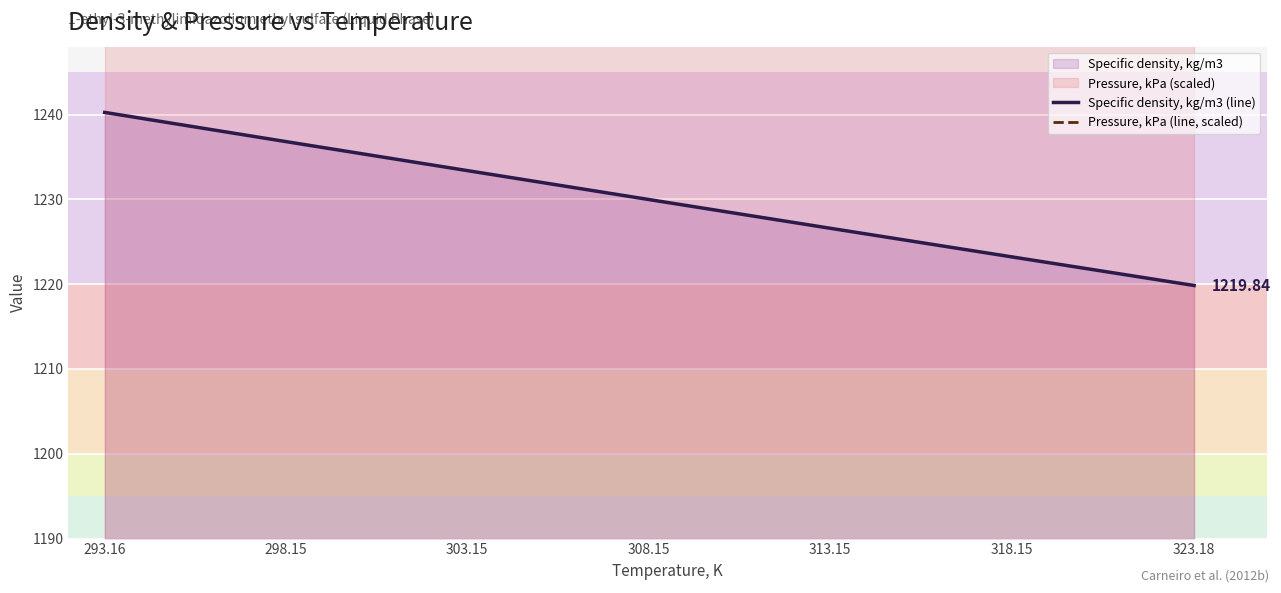

The value of Specific density, kg/m3 (line) at 303.15 is 503.3. True or false?

False